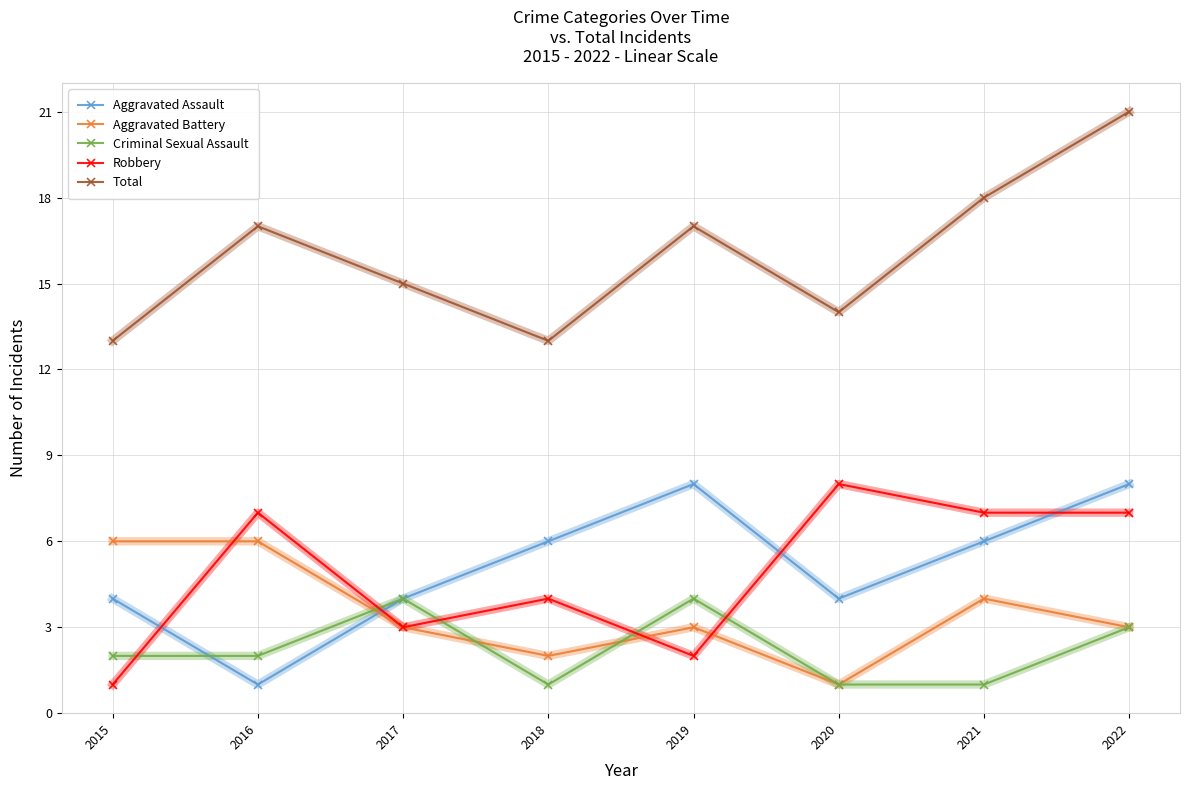

In Aggravated Battery, how many points are lower than both neighbors (excluding endpoints)?

2